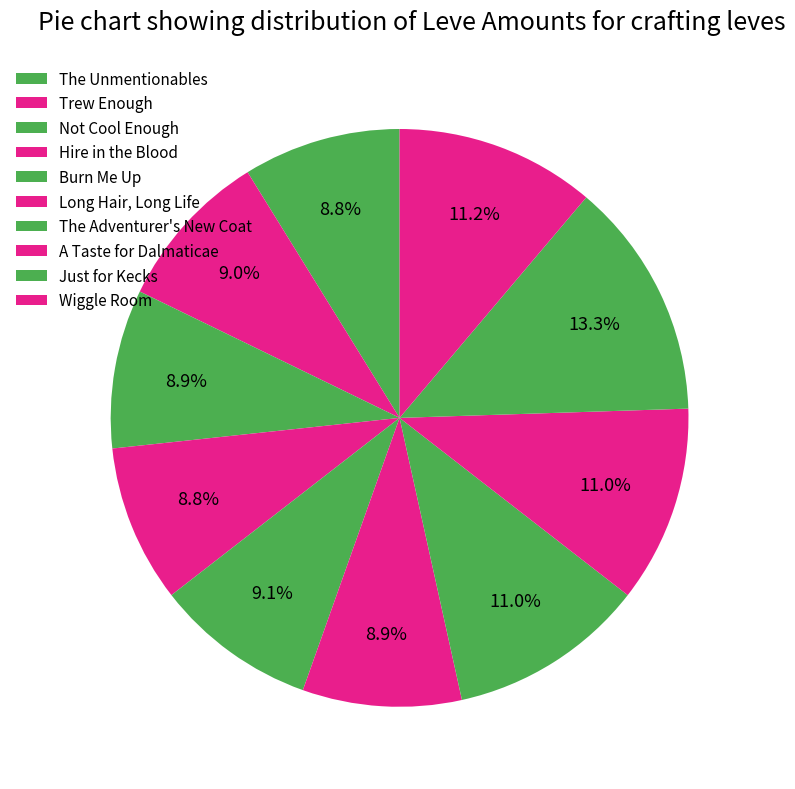

Do Burn Me Up and Wiggle Room together represent more than half of the pie?

No